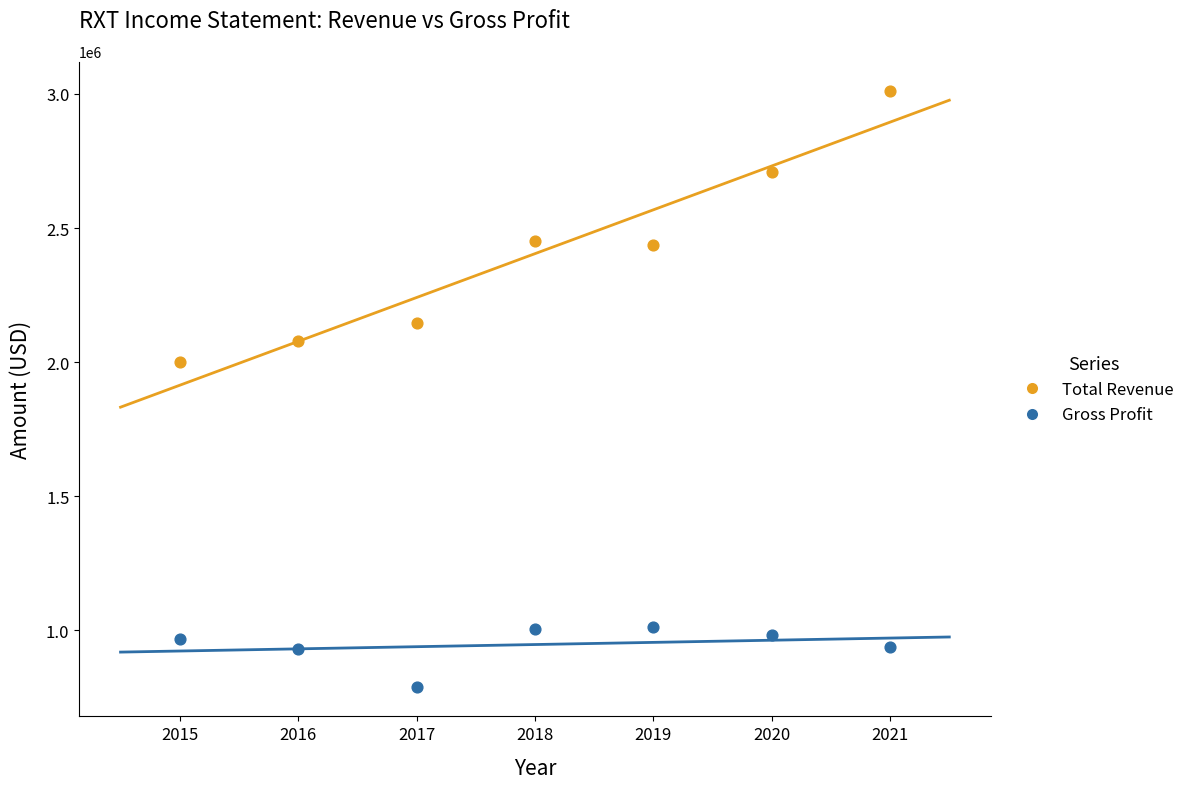

Which series has the widest spread of Y values?

Total Revenue